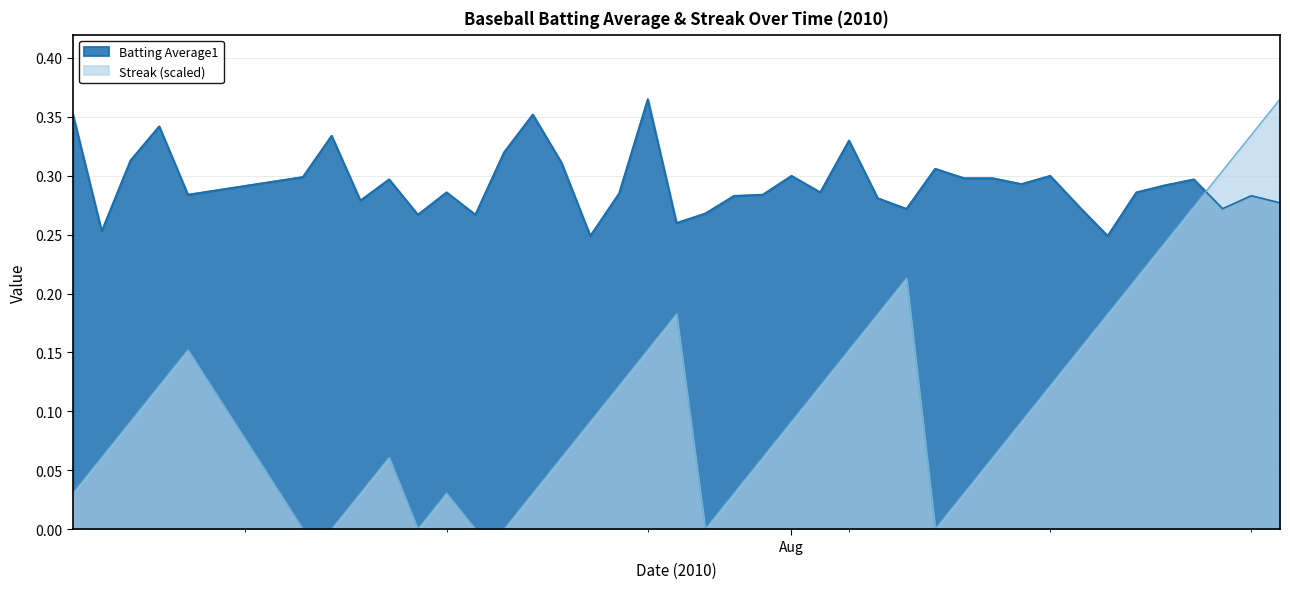

Does the chart have visible grid lines?

Yes